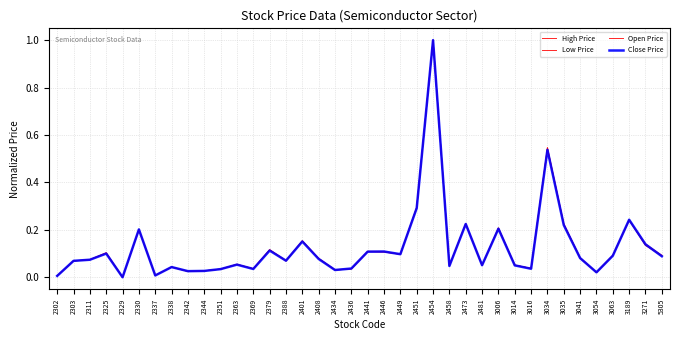

Rank the series at 2388 from lowest to highest value.

Low Price, Close Price, Open Price, High Price